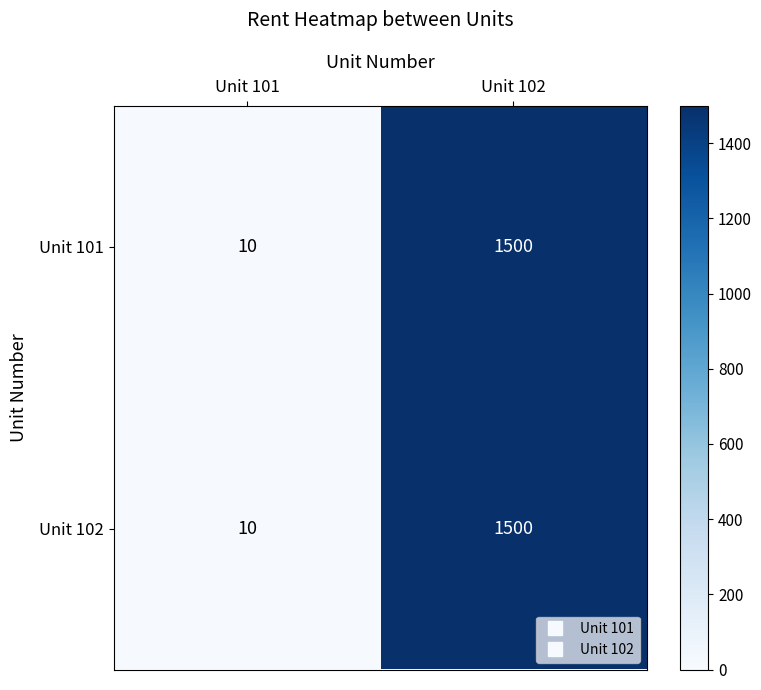

What is the sum of all Unit 101 values?

1510